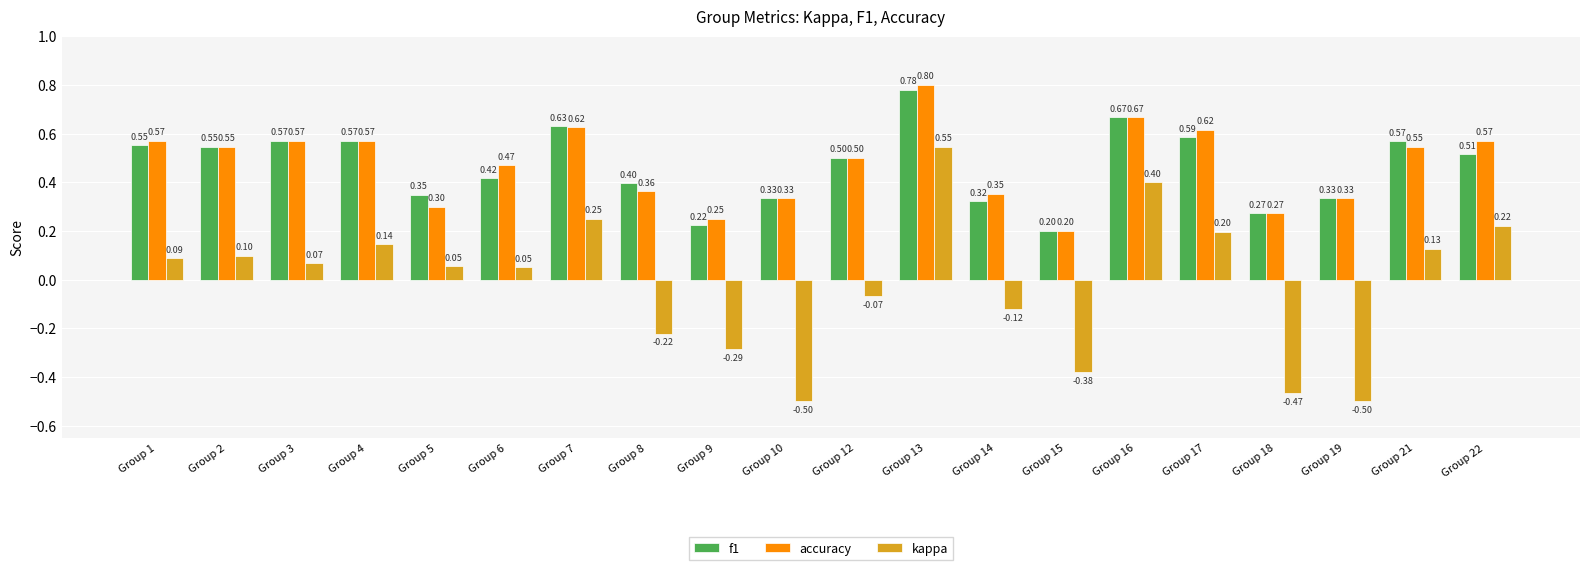

Which series has the largest total across all categories?

accuracy